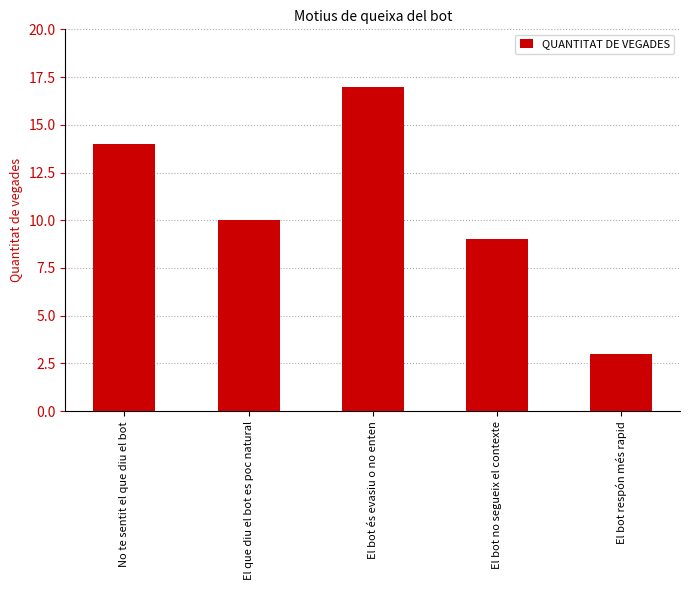

Which label corresponds to the smallest value in the chart?

El bot respón més rapid